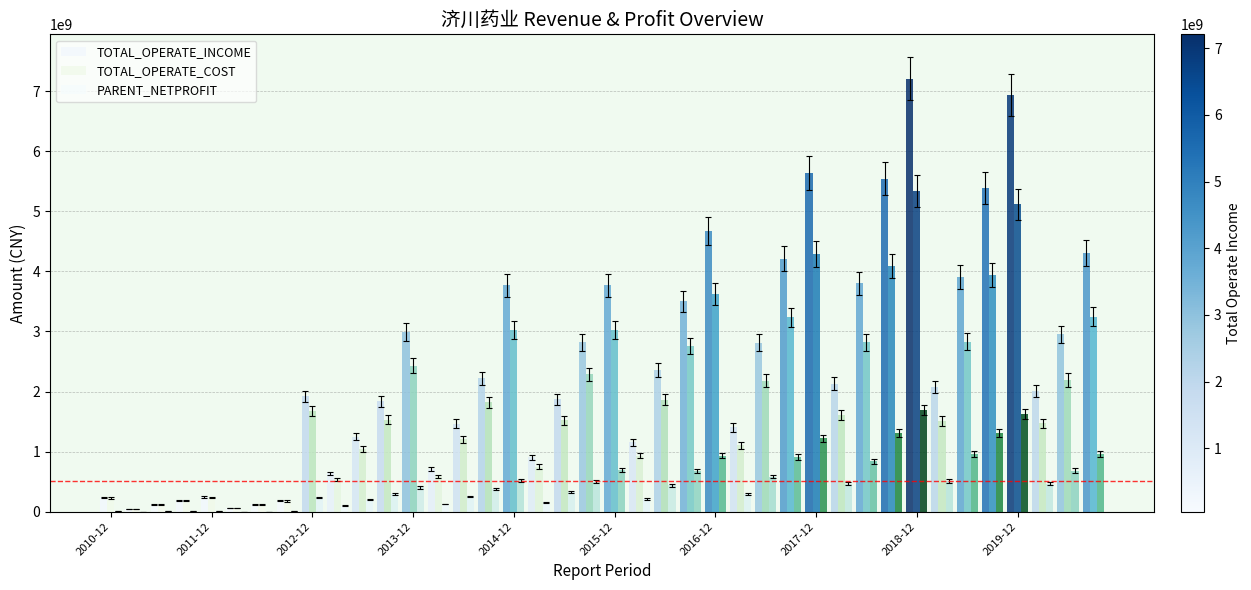

Which series has the largest total across all categories?

TOTAL_OPERATE_INCOME